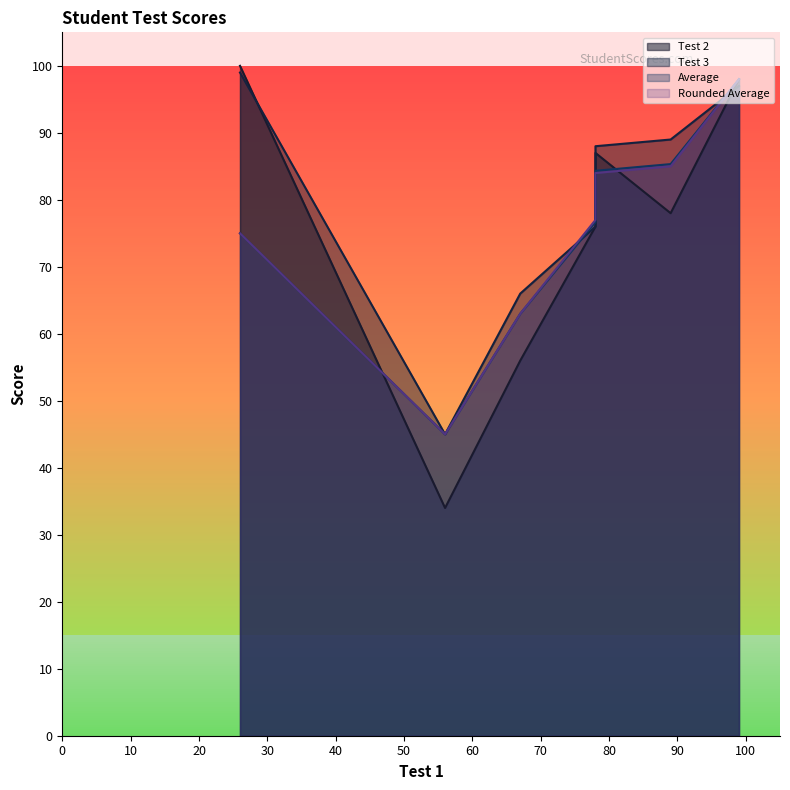

Does the chart display data point markers on the line(s)?

No